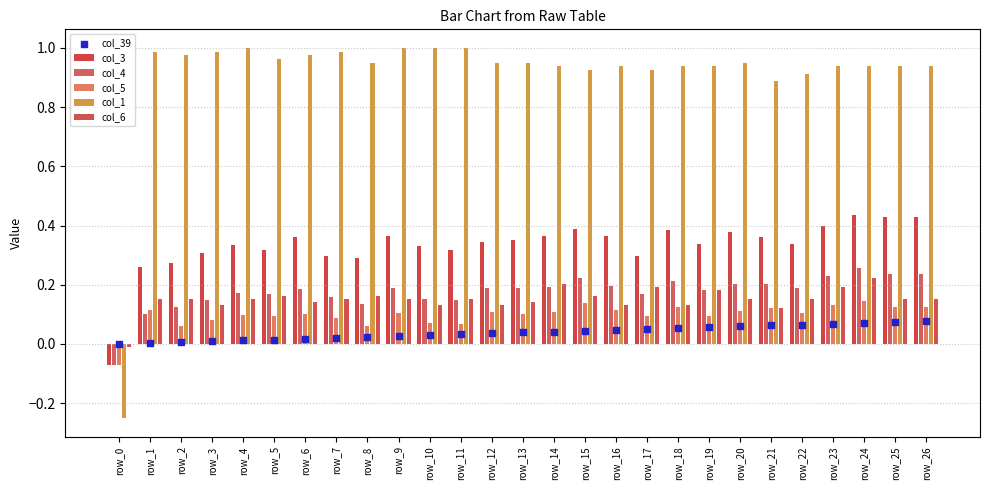

Which series contains the highest Y value?

col_1